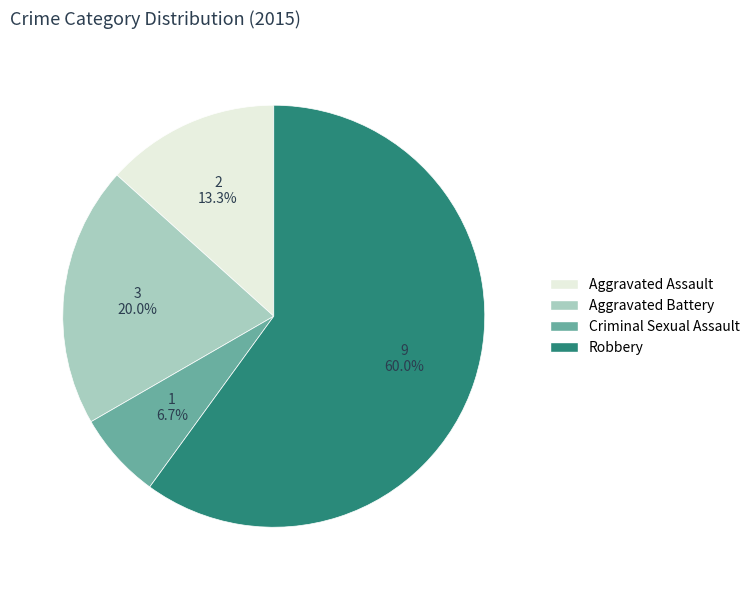

To the nearest percent, what percentage of the pie is Robbery?

60%